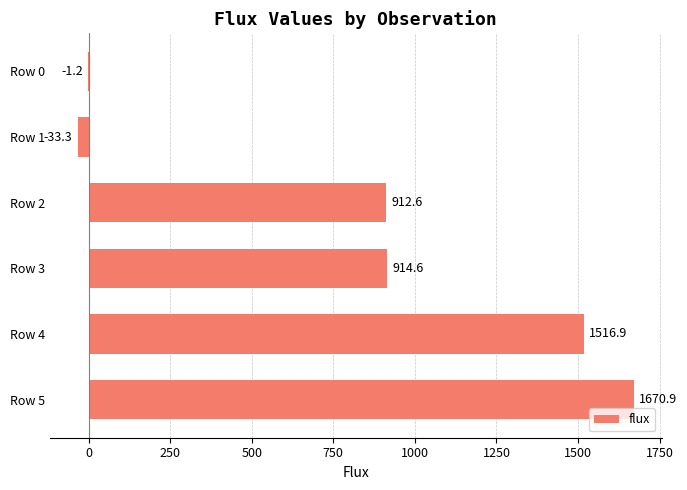

Count the number of values greater than 914.

3